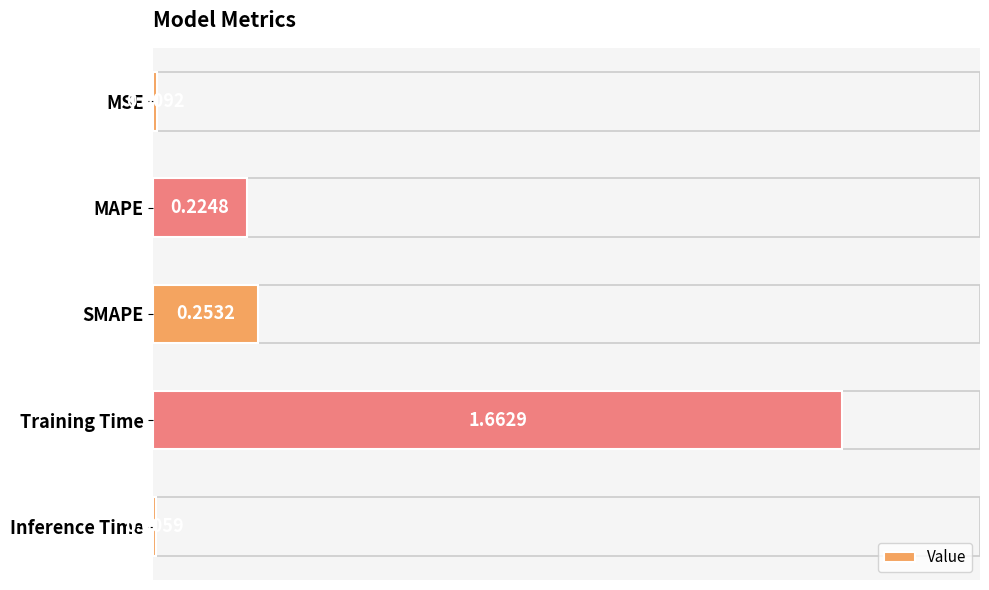

At which label is the value closest to 0?

Inference Time